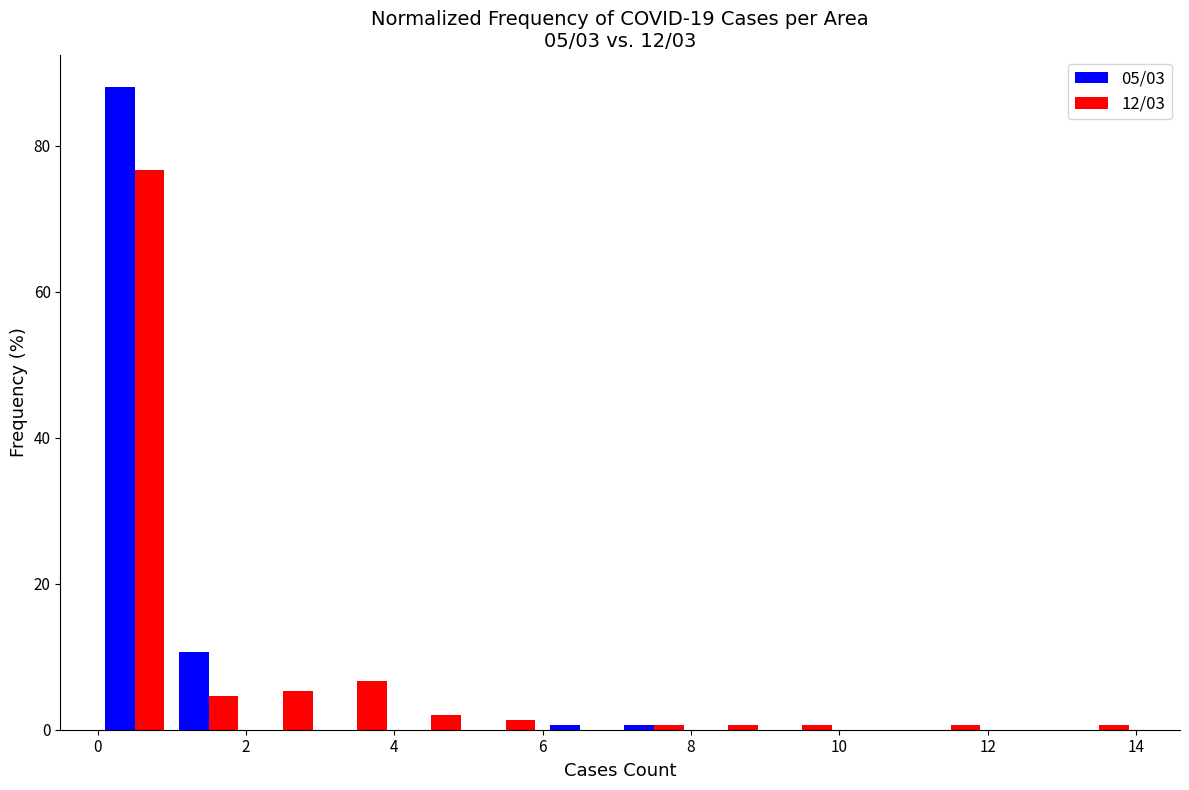

What is the height of the 05/03 bar covering 0 to 1 on the x-axis? The values are not printed on the chart, so give them approximately, as read against the axis.

88